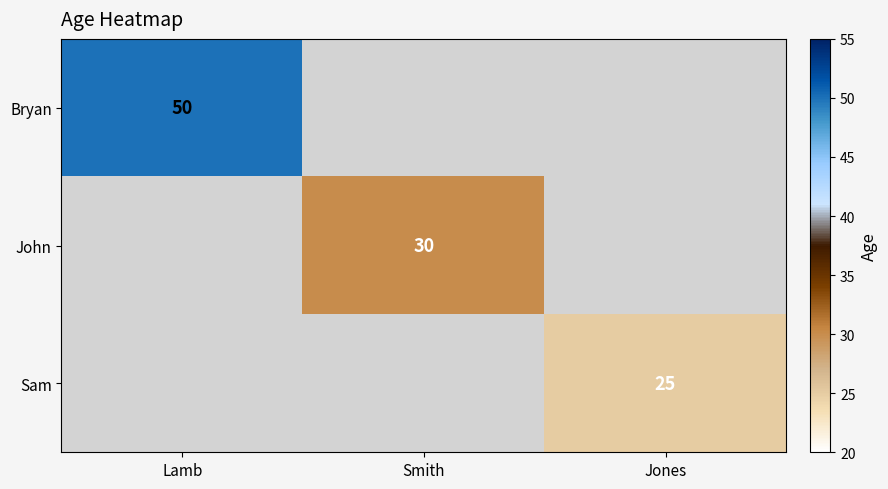

At which category does the chart reach its minimum across all series?

Jones